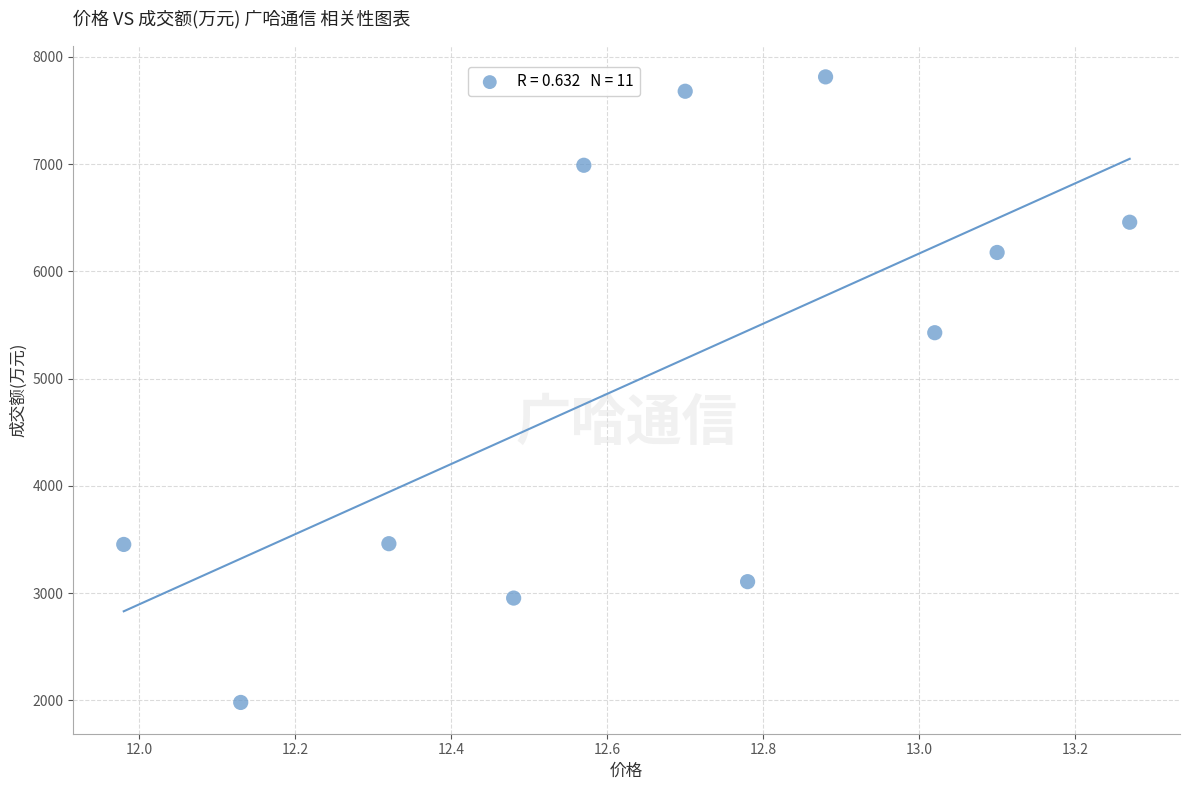

What Y value in the scatter plot is closest to 4897?

5428